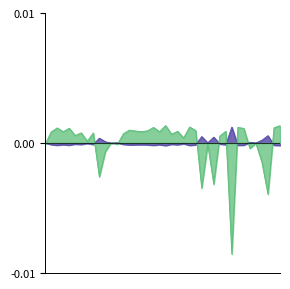

How many data points in 2017-2018 are above 0?

12